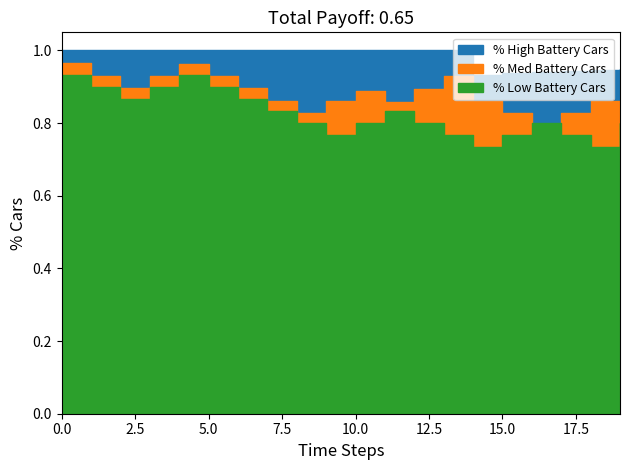

How many interior local peaks does the % Low Battery Cars series have?

3